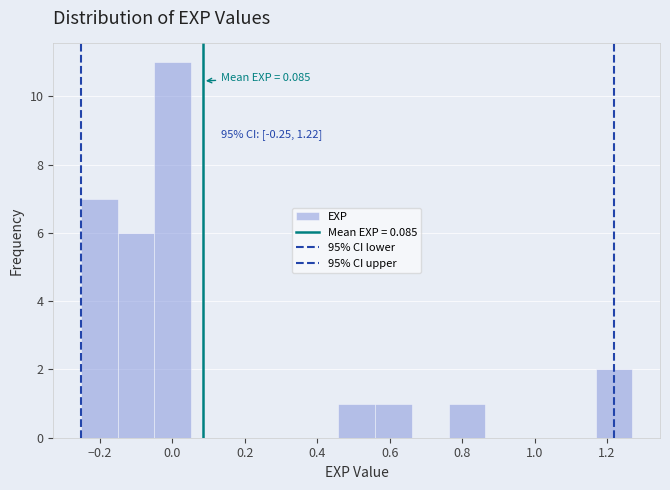

Over which range of the x-axis is the bar tallest?

-0.04 to 0.06